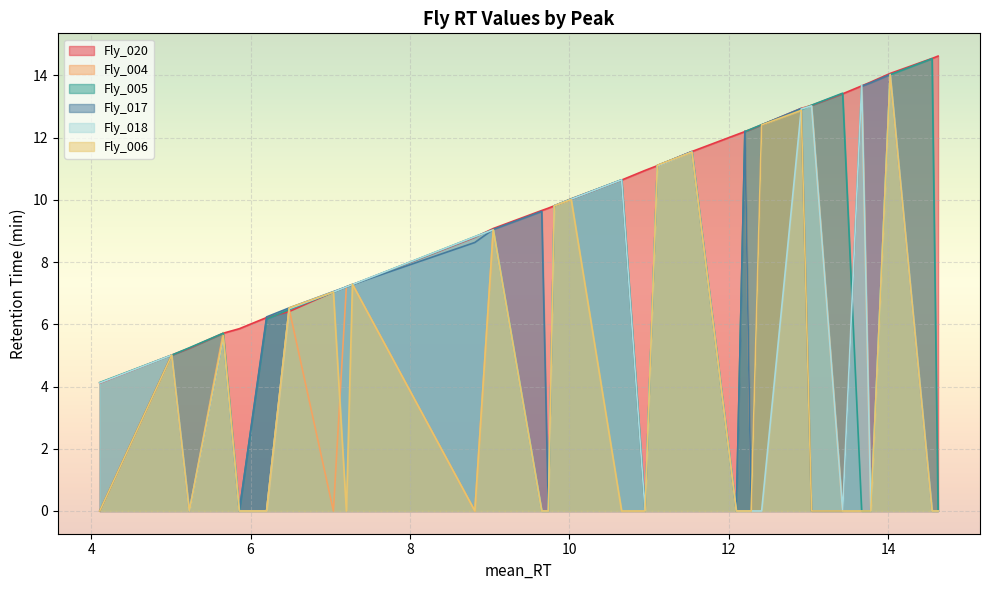

Which series has the largest total across all categories?

Fly_020